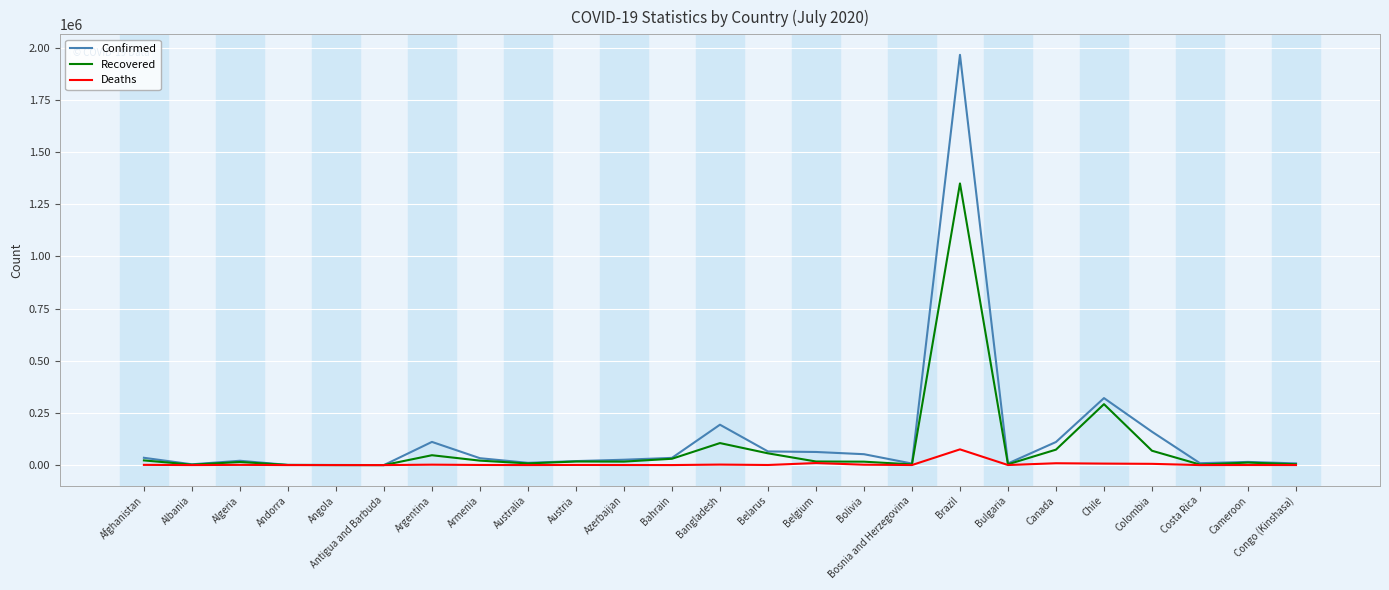

Which series has the largest total across all categories?

Confirmed